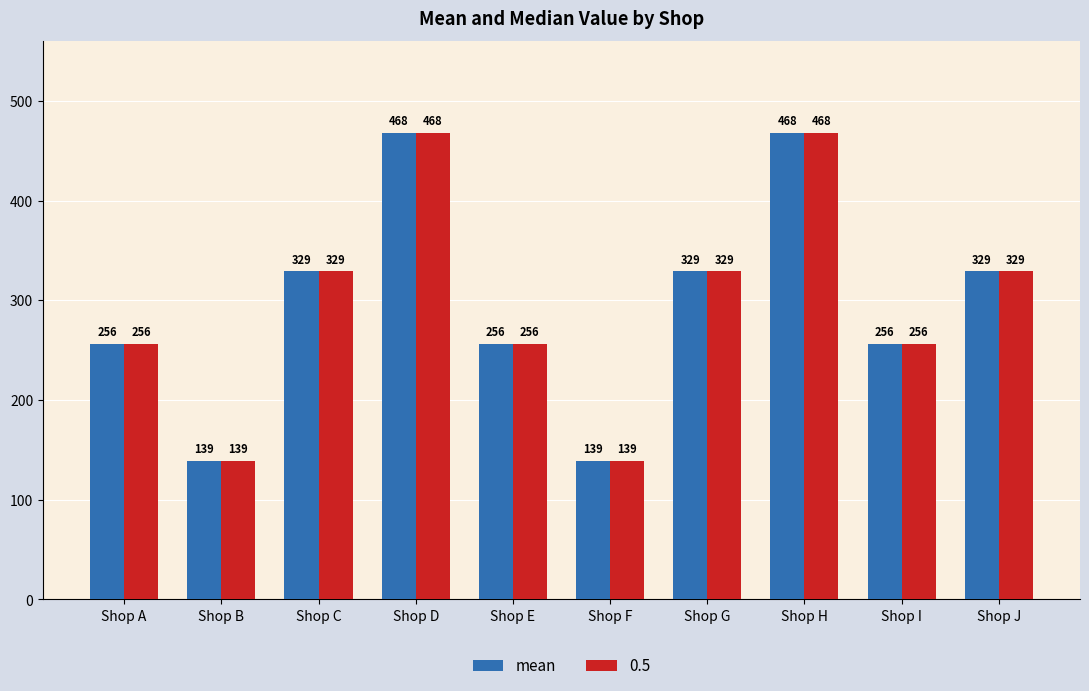

Does the chart contain any negative values?

No